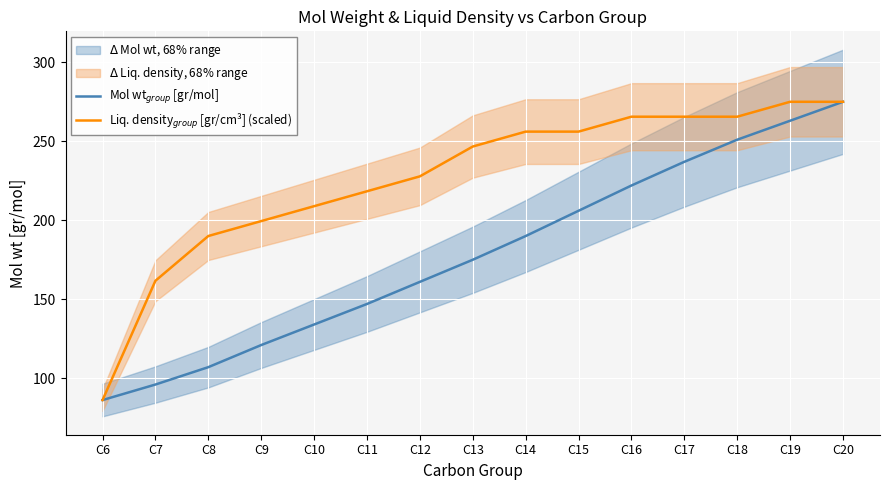

What is the sum of the Mol wt$_{group}$ [gr/mol] values at C13 and C14?

365.0